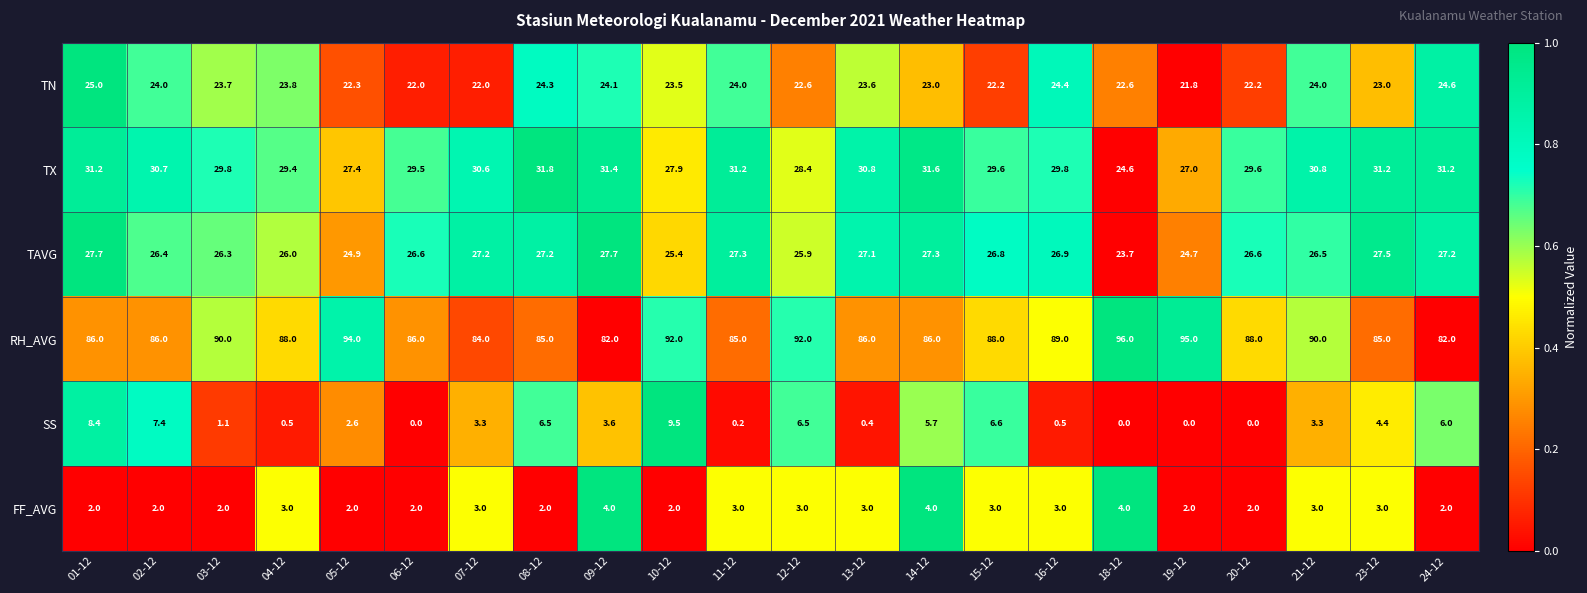

At 15-12, list the series in order from largest to smallest.

RH_AVG, TX, TAVG, TN, SS, FF_AVG